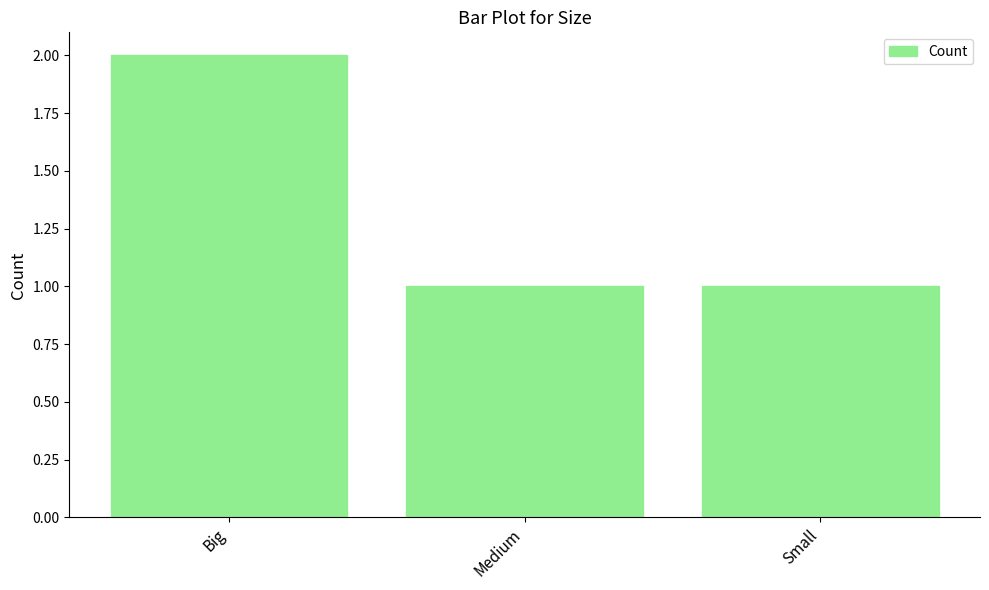

What is the difference between the values at Small and Big?

1